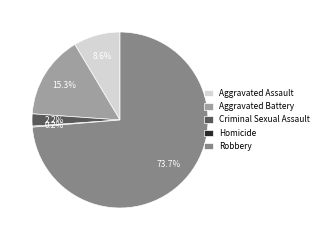

True or false: Criminal Sexual Assault accounts for 17% of the total.

False